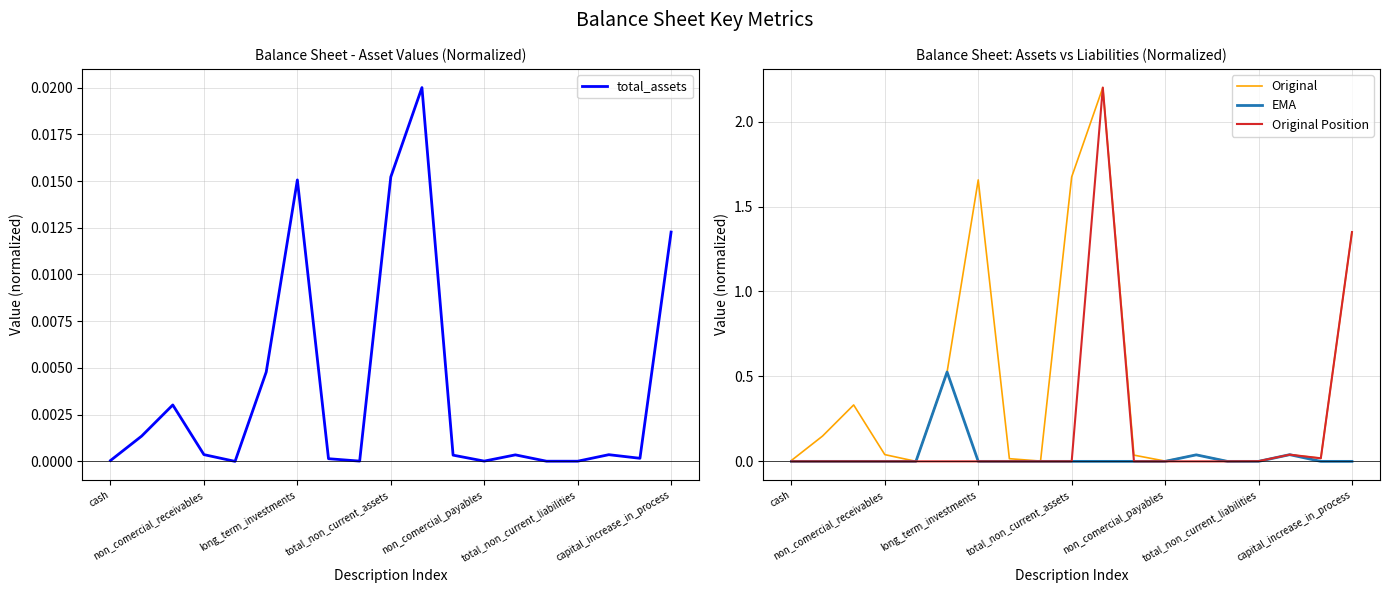

Reading left to right, extract all data points from this chart.

total_assets: 0.0	0.0	0.0	0.0	0.0	0.0	0.0	0.0	0.0	0.0	0.0	0.0	0.0	0.0	0.0	0.0	0.0	0.0	0.0
Original: 0.0	0.1	0.3	0.0	0.0	0.5	1.7	0.0	0.0	1.7	2.2	0.0	0.0	0.0	0.0	0.0	0.0	0.0	1.3
EMA: 0.0	0.0	0.0	0.0	0.0	0.5	0.0	0.0	0.0	0.0	0.0	0.0	0.0	0.0	0.0	0.0	0.0	0.0	0.0
Original Position: 0.0	0.0	0.0	0.0	0.0	0.0	0.0	0.0	0.0	0.0	2.2	0.0	0.0	0.0	0.0	0.0	0.0	0.0	1.3